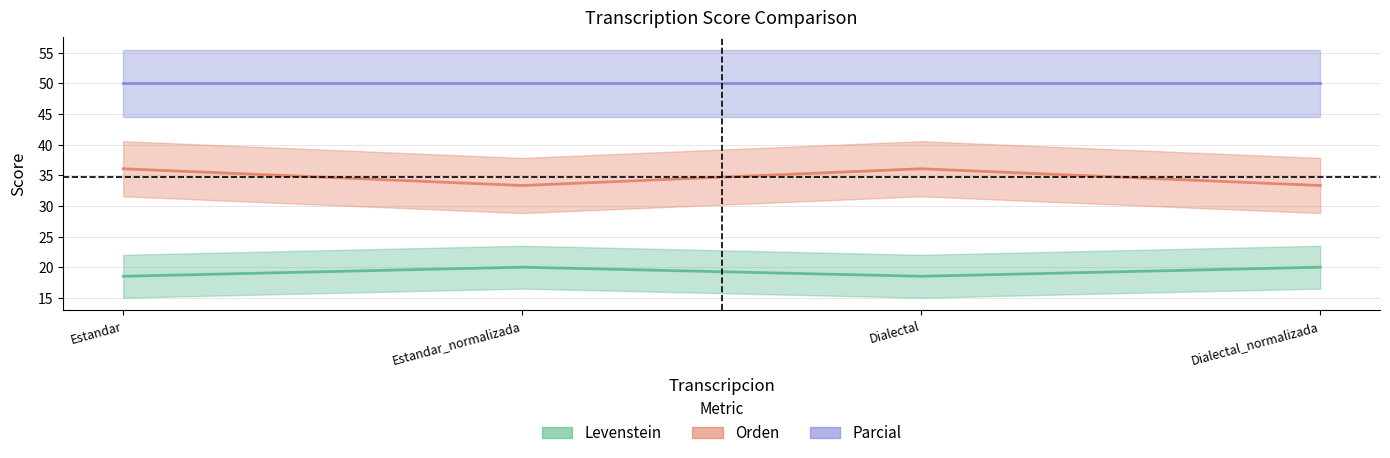

Where is Levenstein nearest to the value 19?

Estandar